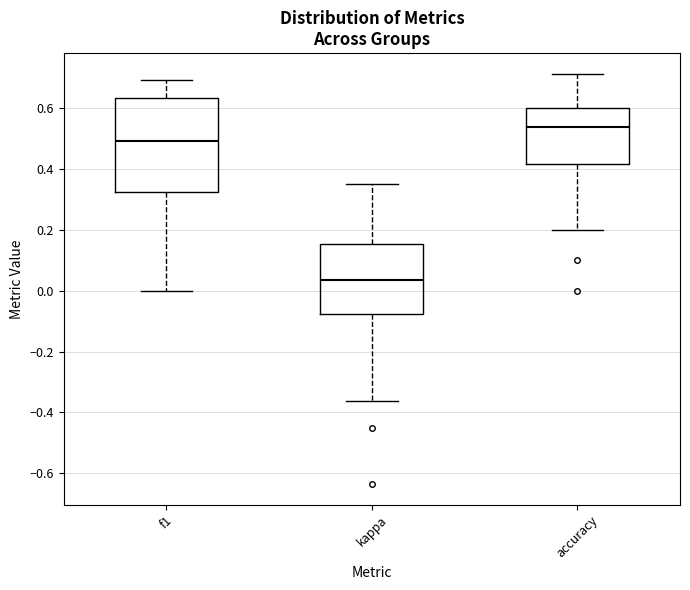

Reading left to right, transcribe this box plot: for each box, give where its median line is, the range the box spans, and where its two whiskers end, as read against the y-axis. The values are not printed on the chart, so give them approximately, as read against the axis.

f1: median 0.50, box 0.32 to 0.64, whiskers 0.00 to 0.70
kappa: median 0.04, box -0.08 to 0.16, whiskers -0.36 to 0.36
accuracy: median 0.54, box 0.42 to 0.60, whiskers 0.20 to 0.72